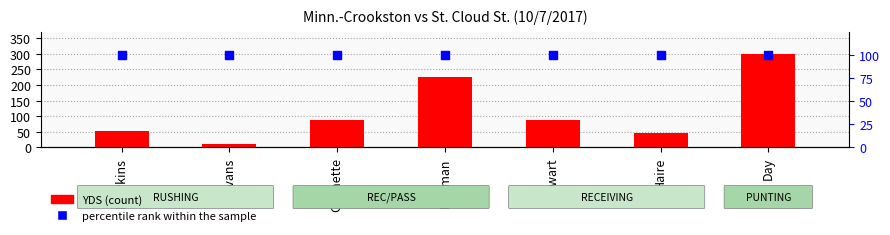

At how many categories does at least one series exceed 269?

1